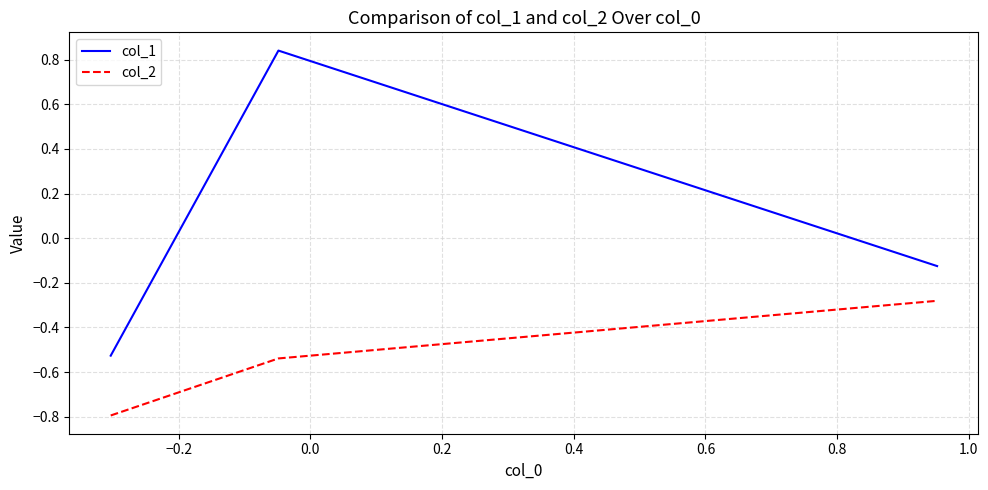

Rank the series by their maximum value, from highest to lowest.

col_1, col_2